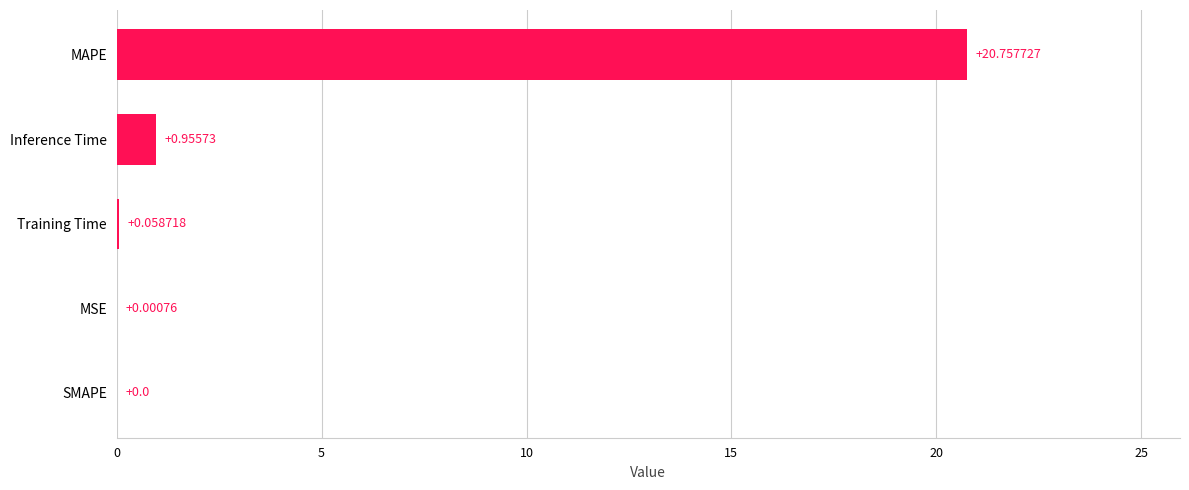

At which label is the value closest to 10?

Inference Time